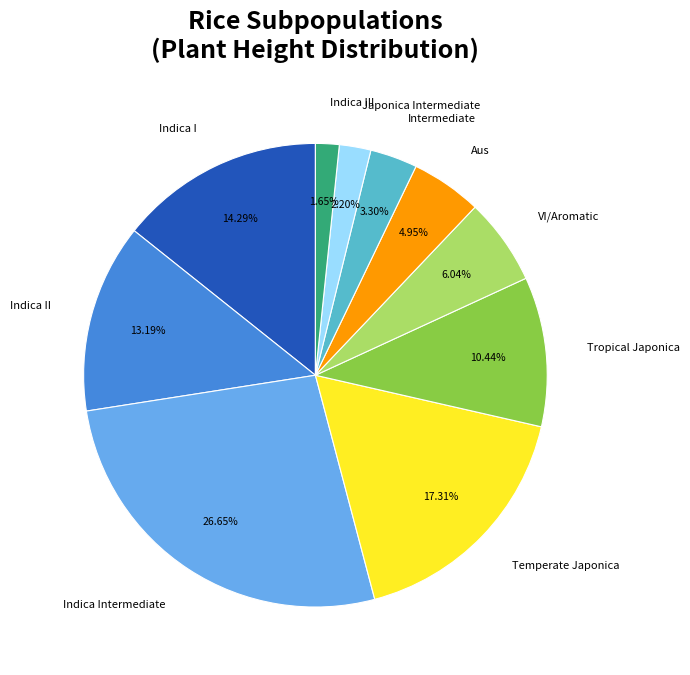

To the nearest percent, what is the difference between the Indica I and Tropical Japonica slice percentages?

4%